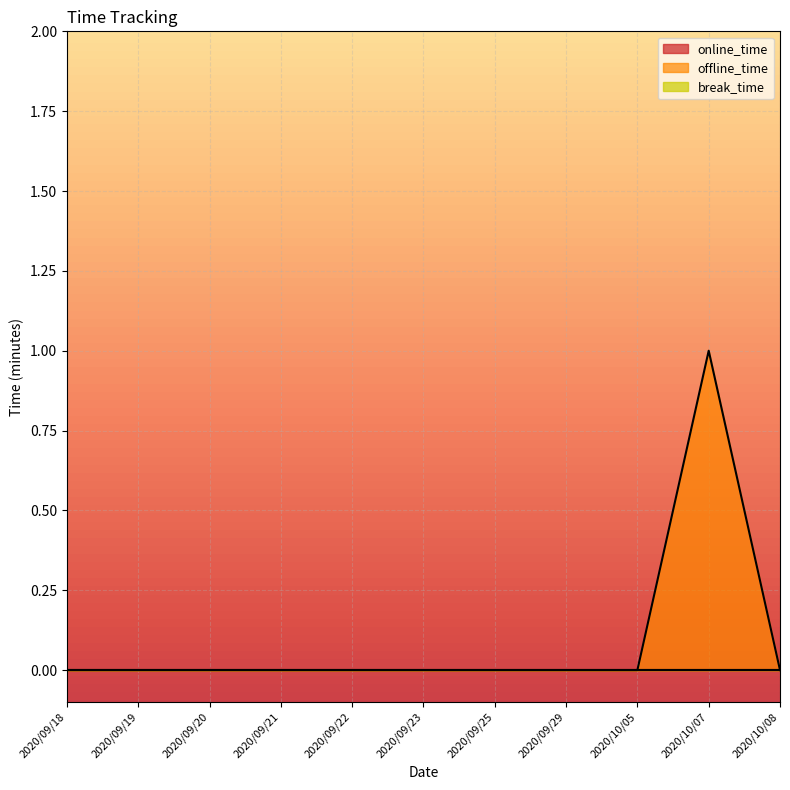

Where is offline_time nearest to the value 0?

2020/09/18